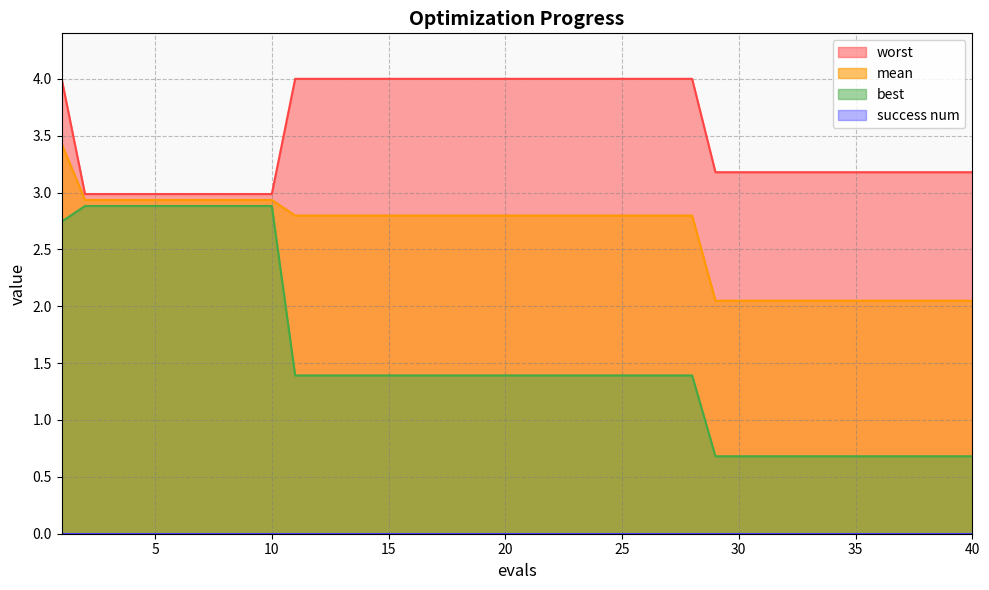

At 39, list the series in order from smallest to largest.

best, mean, worst